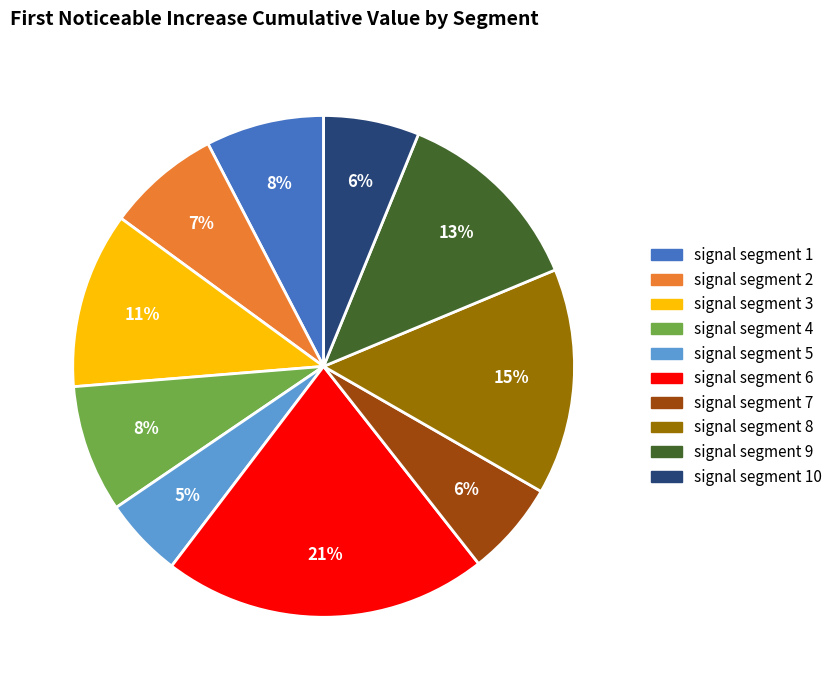

To the nearest percent, what is the difference between the largest and smallest slice percentages?

16%